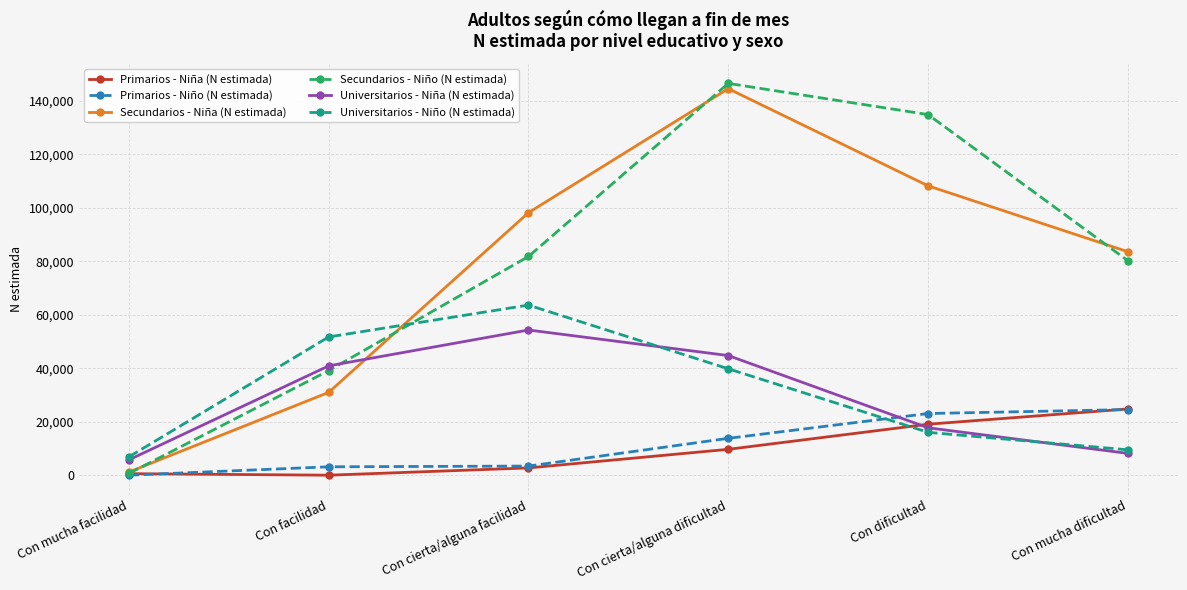

Which series changed the most between Con facilidad and Con cierta/alguna dificultad?

Secundarios - Niña (N estimada)